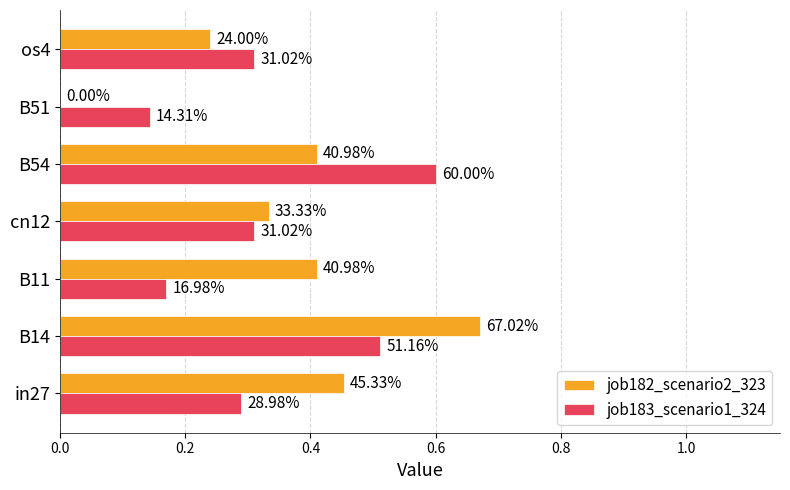

What are all the series names shown in the legend?

job182_scenario2_323, job183_scenario1_324